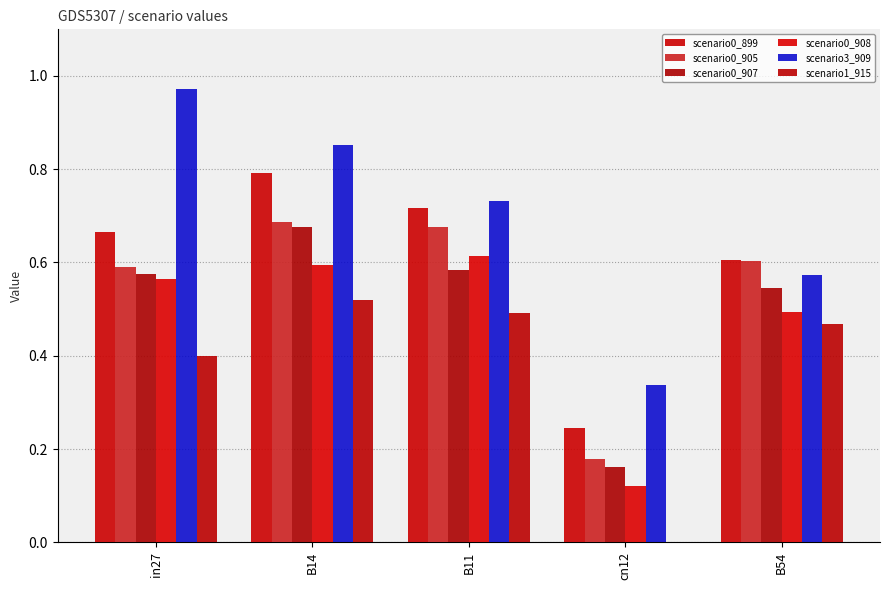

Count the number of categories in the chart.

5